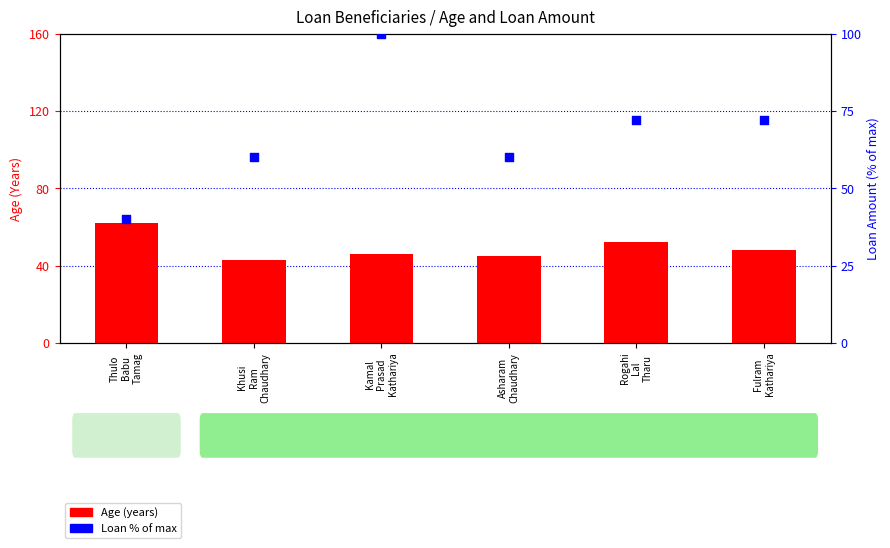

At how many categories does at least one series exceed 86?

1